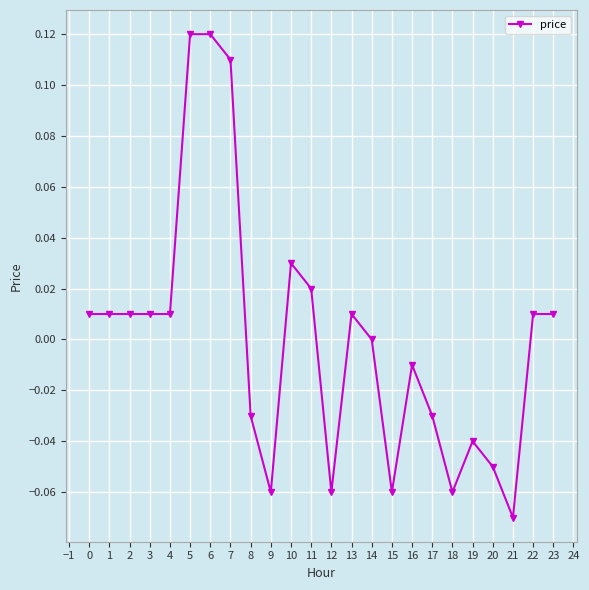

The chart shows a value of -0.0 at 17. True or false?

True